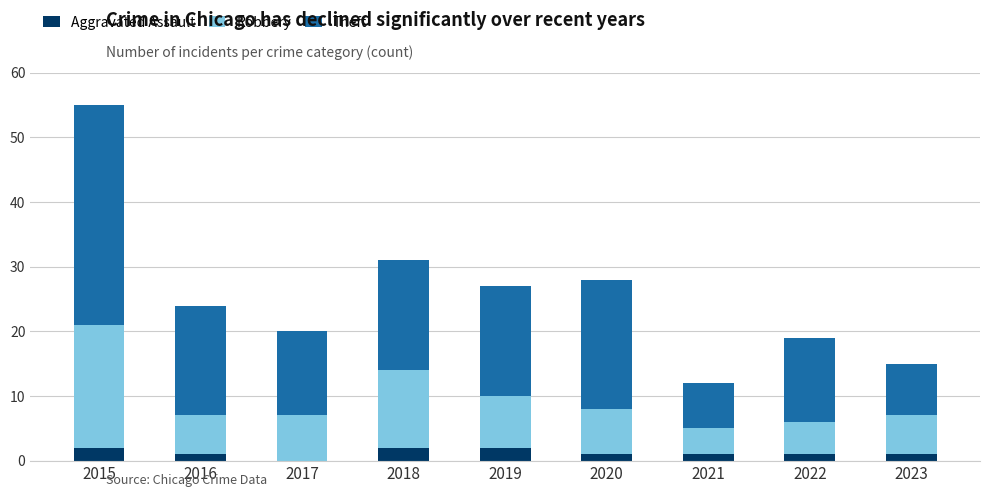

The value of Aggravated Assault at 2016 is 1. True or false?

True